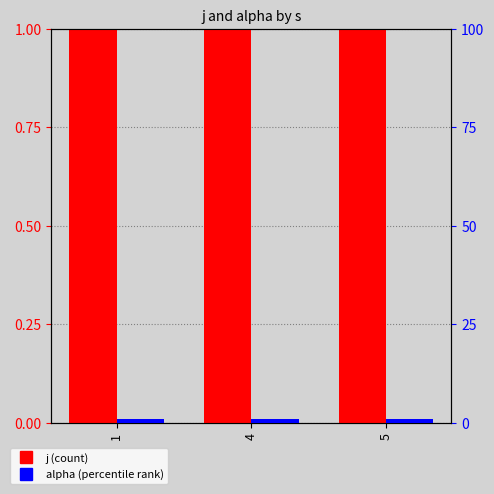

Between 5 and 1, which is larger?

5